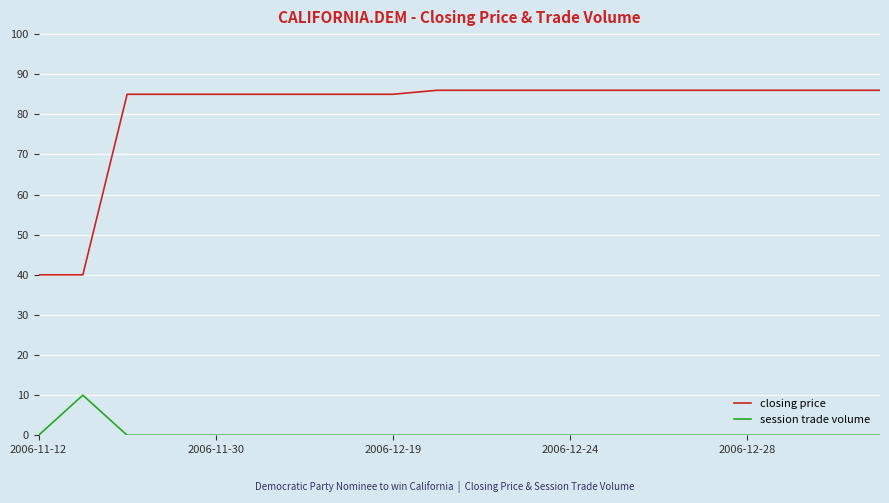

Which series has the widest spread of values?

closing price